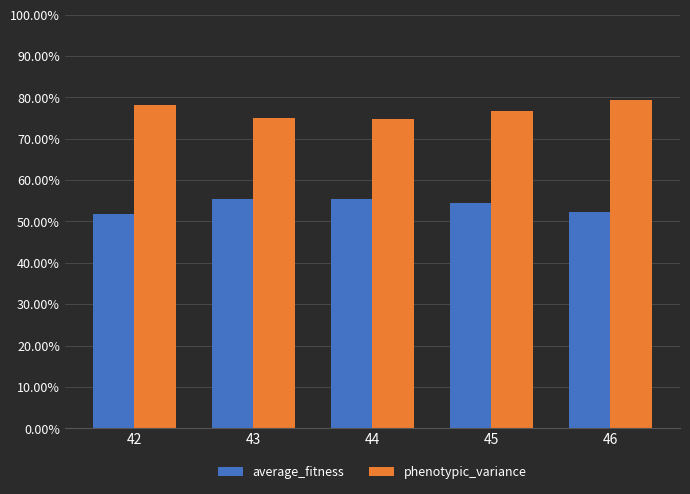

Are the bars grouped side by side (vs. stacked)?

Yes